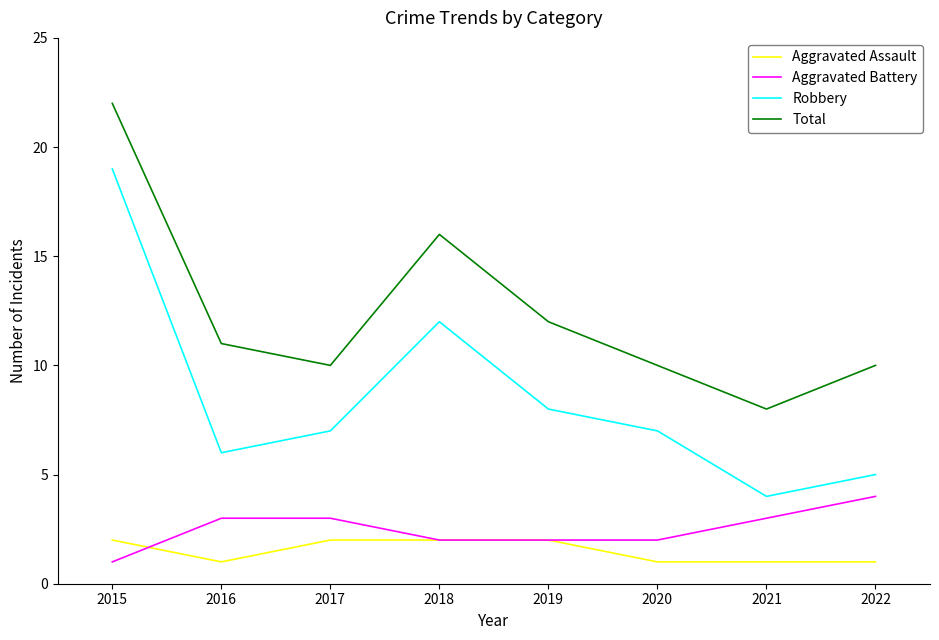

At which category does Robbery reach its first local valley?

2016